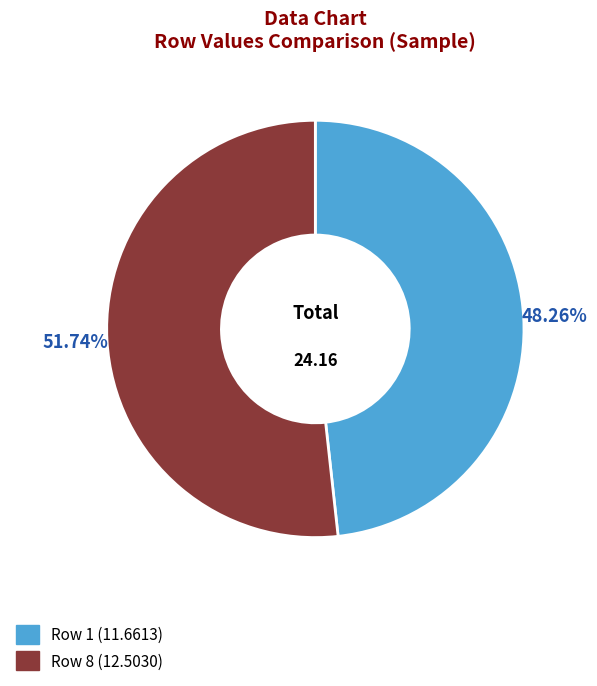

The Row 1 slice represents 48% of the pie. True or false?

True